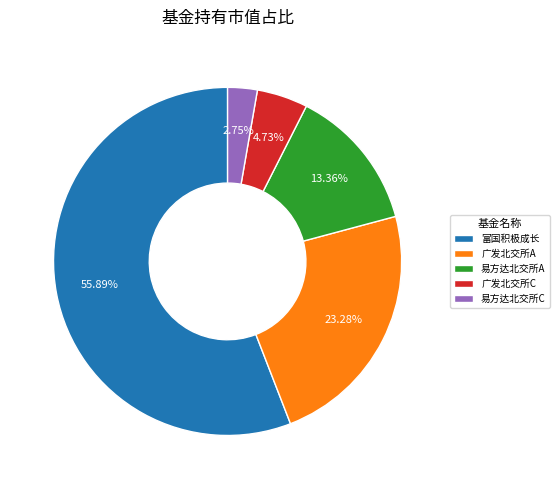

Combined, do 易方达北交所A and 富国积极成长 account for over 50%?

Yes